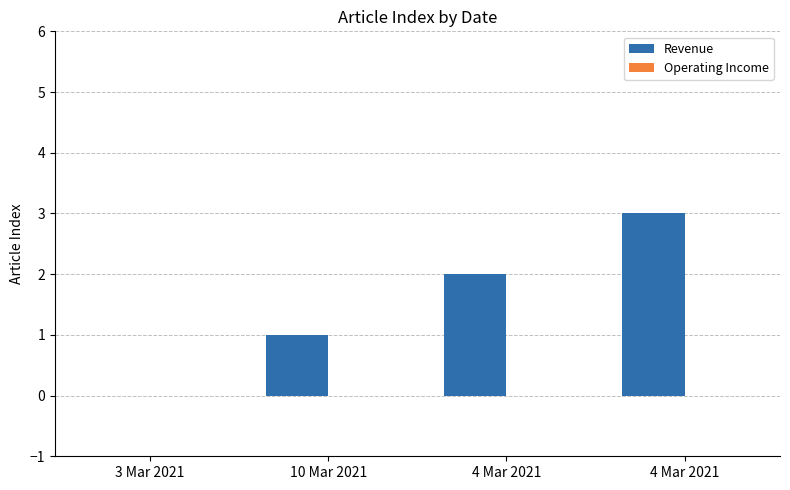

Count the number of data series in this chart.

1